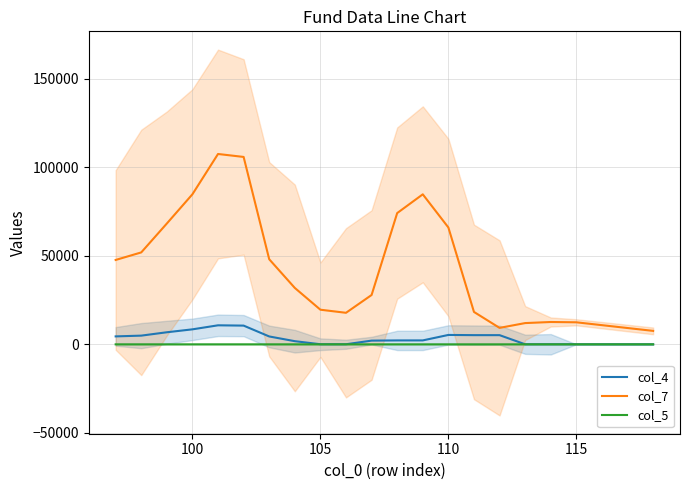

How many data points in col_7 are above 47663?

10